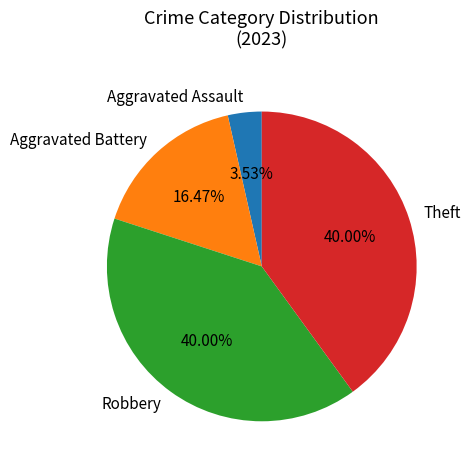

Approximately how many times larger is the value at Theft compared to Robbery?

1.0